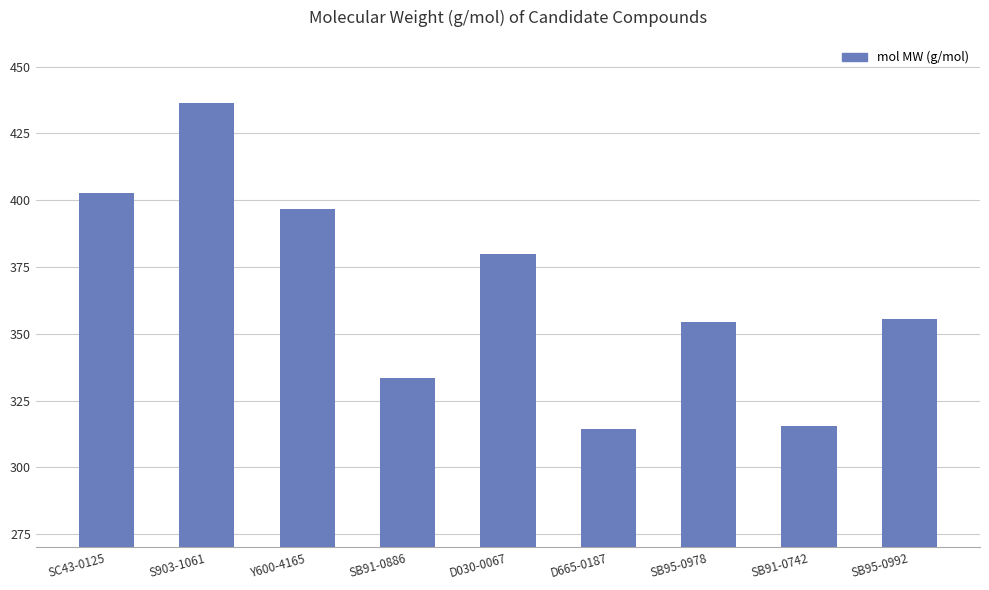

Where is the data nearest to the value 375?

D030-0067